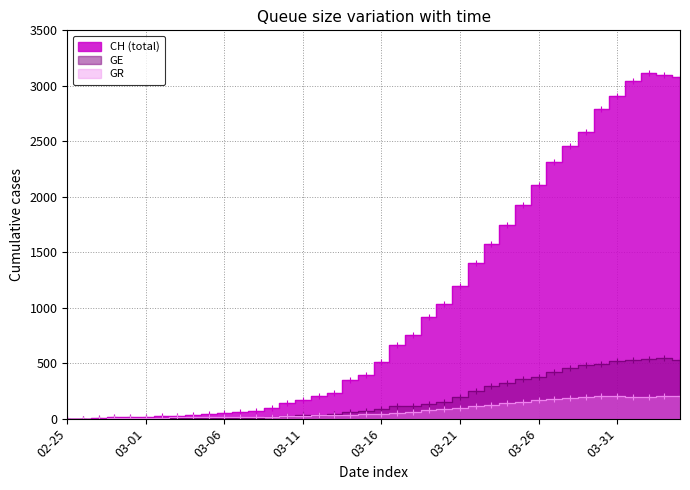

Reading right to left, extract all data points from this chart.

CH: 3080	3094	3111	3046	2911	2793	2586	2453	2312	2104	1929	1746	1578	1404	1199	1036	920	757	661	515	396	350	232	203	169	140	93	70	56	53	40	36	27	22	16	15	13	2	1	0
GE: 533	547	540	528	518	493	479	452	421	372	356	320	298	251	194	152	129	115	111	85	66	56	45	33	30	23	17	9	7	7	5	4	4	3	3	3	2	1	1	0
GR: 201	201	199	198	200	202	196	183	174	165	148	143	125	110	97	84	74	63	51	45	38	36	32	30	23	22	19	18	12	12	11	13	12	10	7	6	6	0	0	0